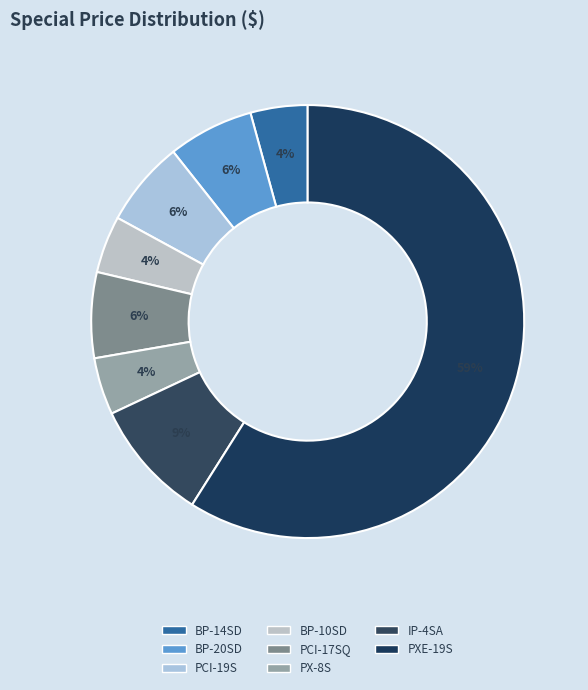

Which slice is the smallest?

BP-14SD